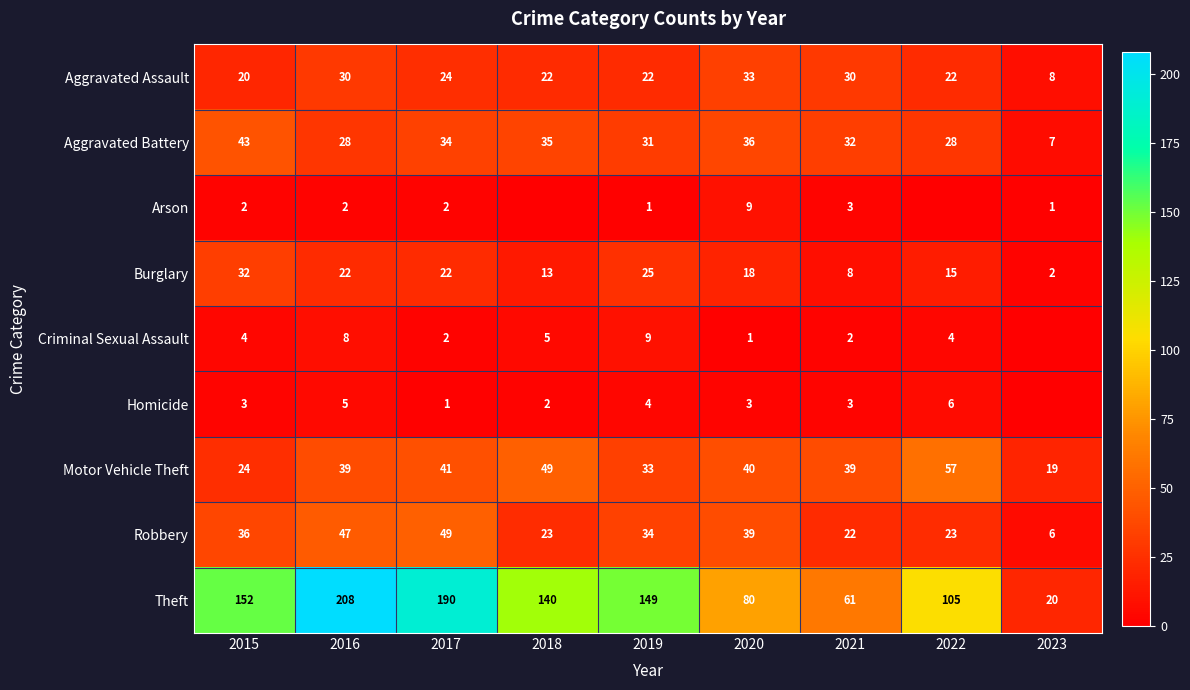

What is the greatest value displayed?

208